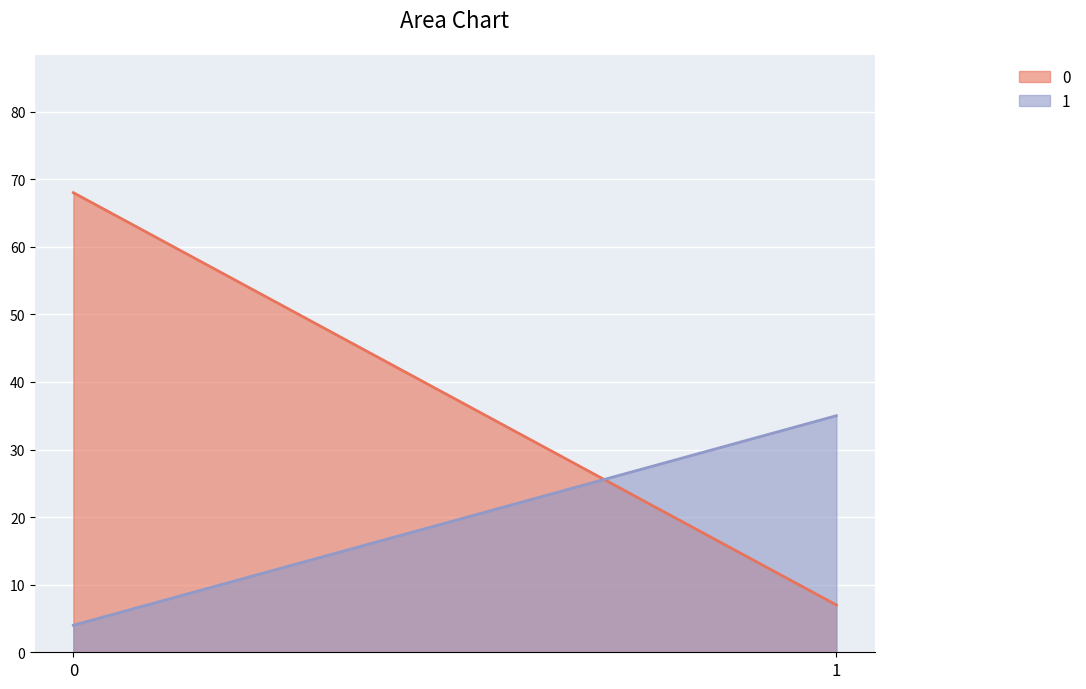

Is it true that 1 equals 6 at 0?

False